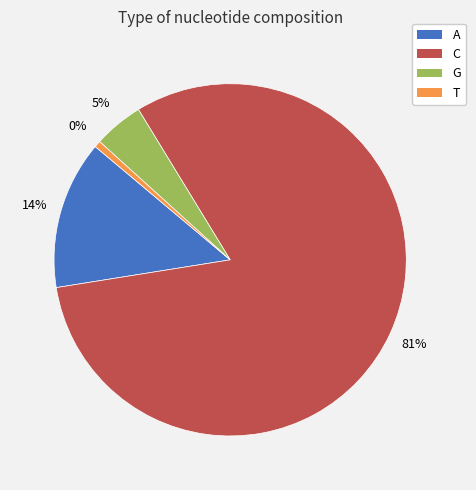

True or false: G accounts for 5% of the total.

True